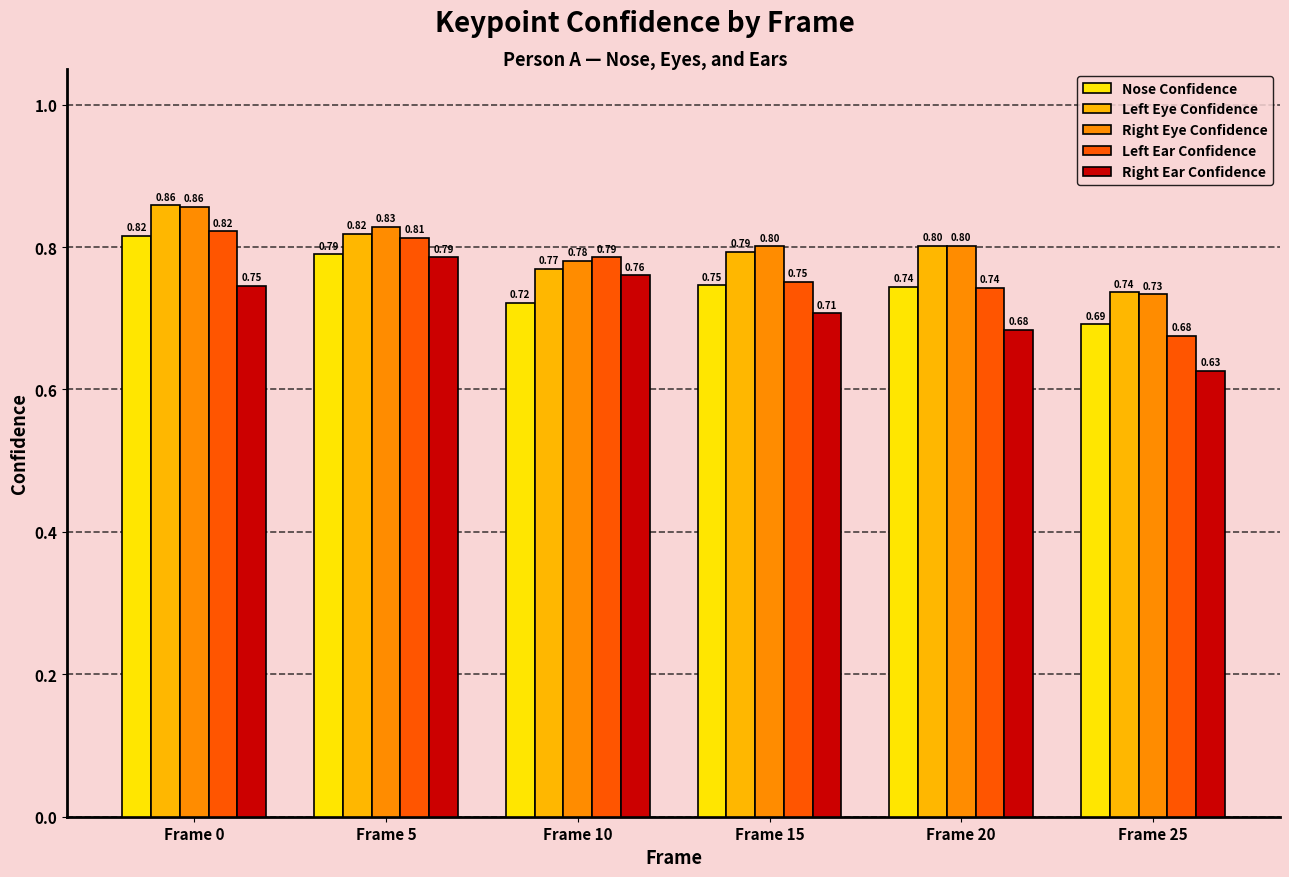

True or false: Right Eye Confidence has a value of 0.3 at Frame 20.

False